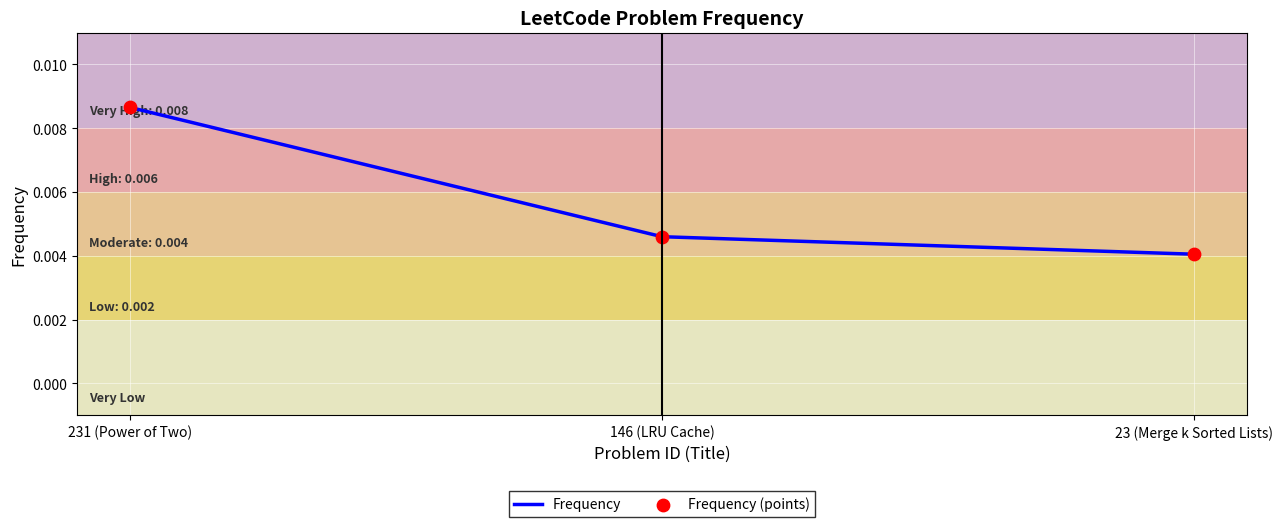

At which category does the chart reach its minimum across all series?

23 (Merge k Sorted Lists)